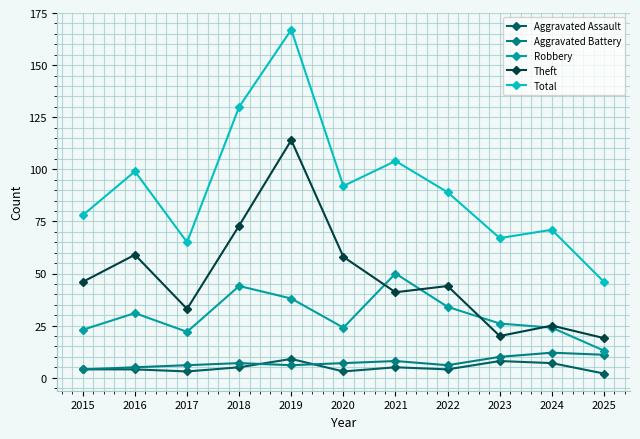

The Aggravated Battery series shows 6 at 2017. True or false?

True